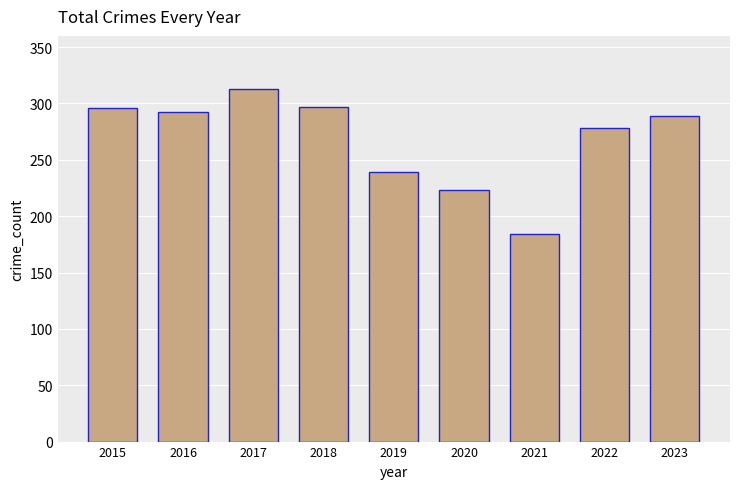

Which category has the highest value across all series?

2017